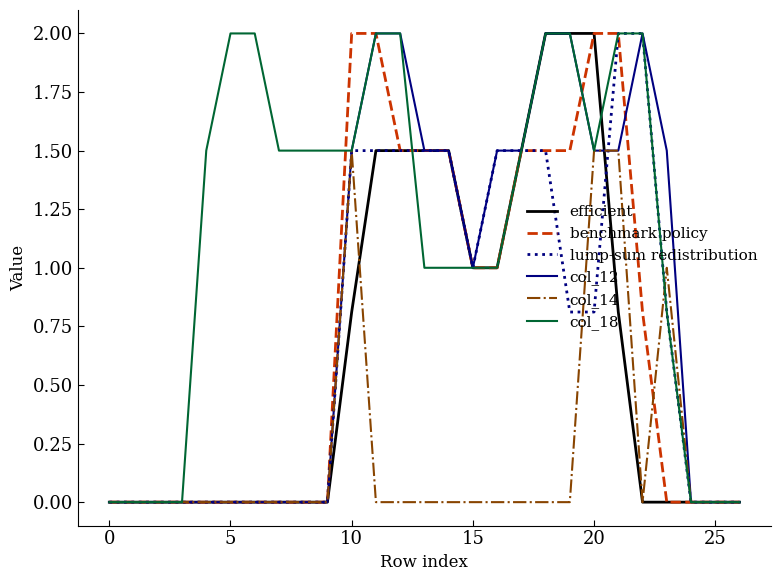

How many lines are shown in the chart?

6